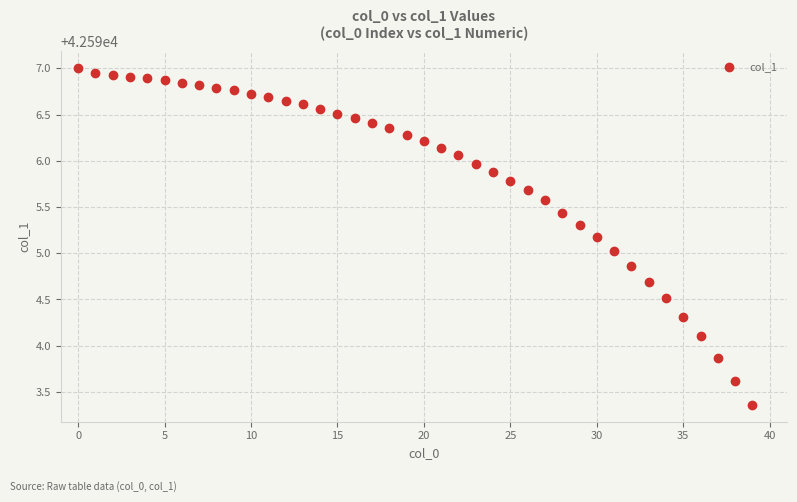

What is the range of Y values (max minus min)?

3.6